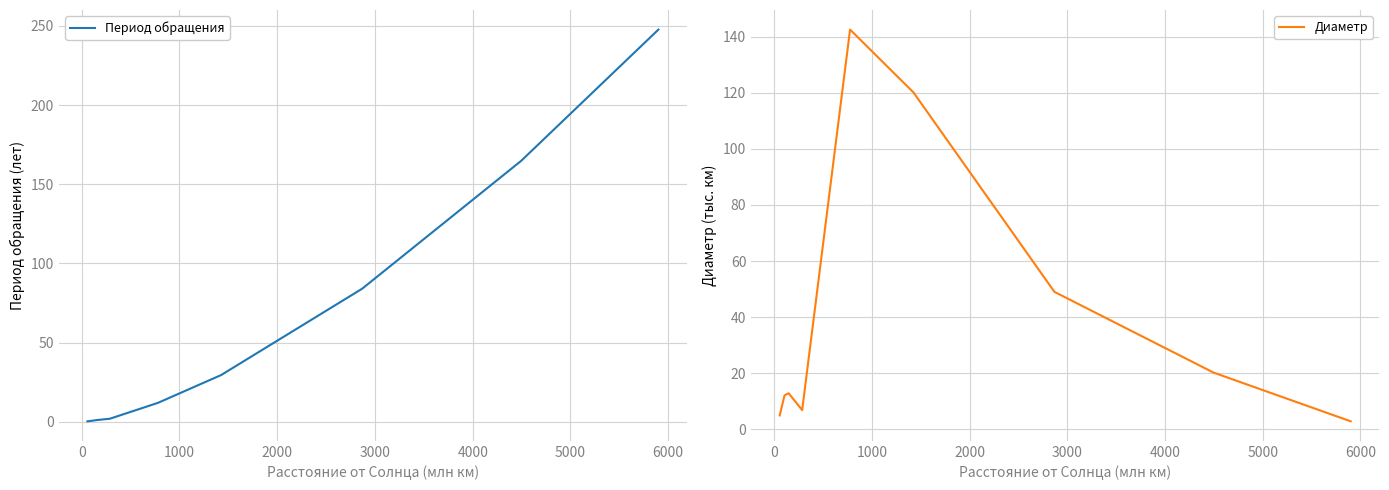

True or false: Период обращения and Диаметр cross at least once.

True